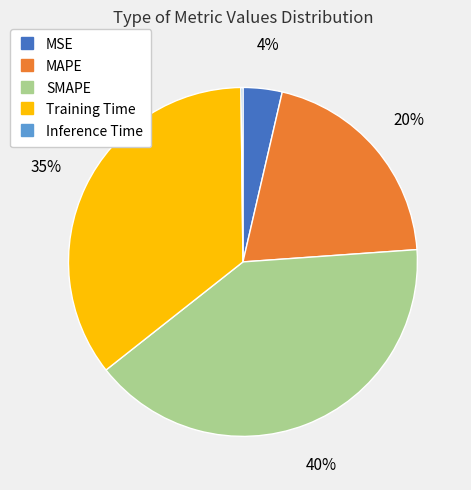

Which slice is the largest?

SMAPE